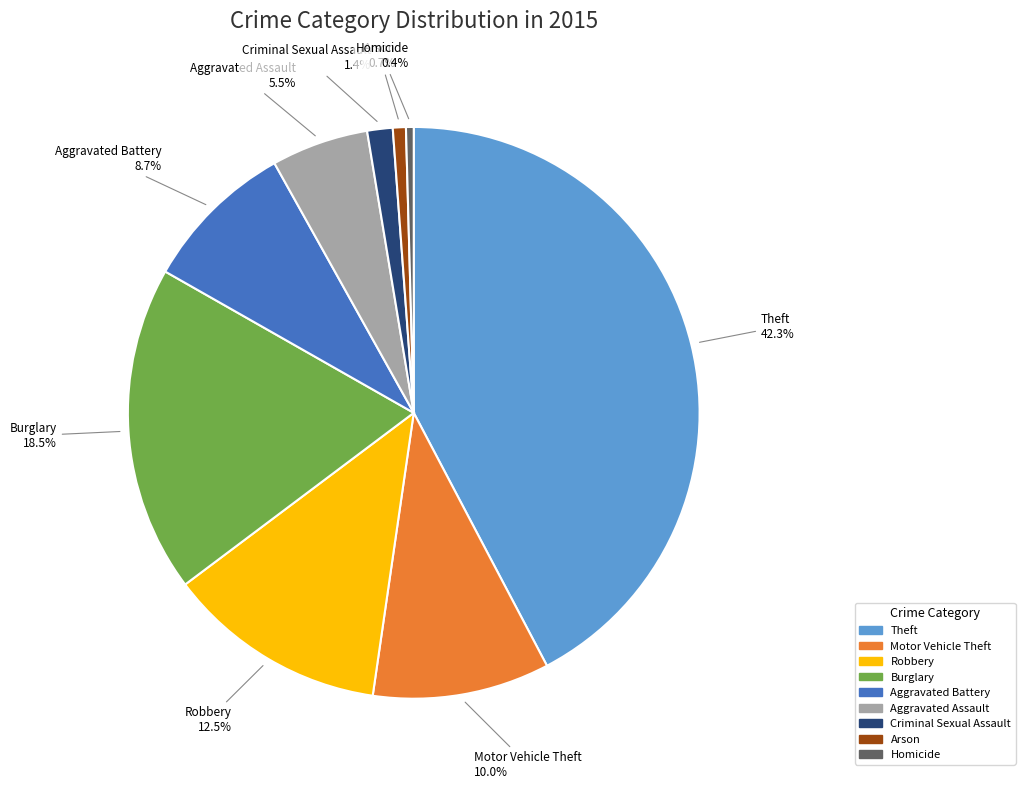

How many segments does this pie chart have?

9